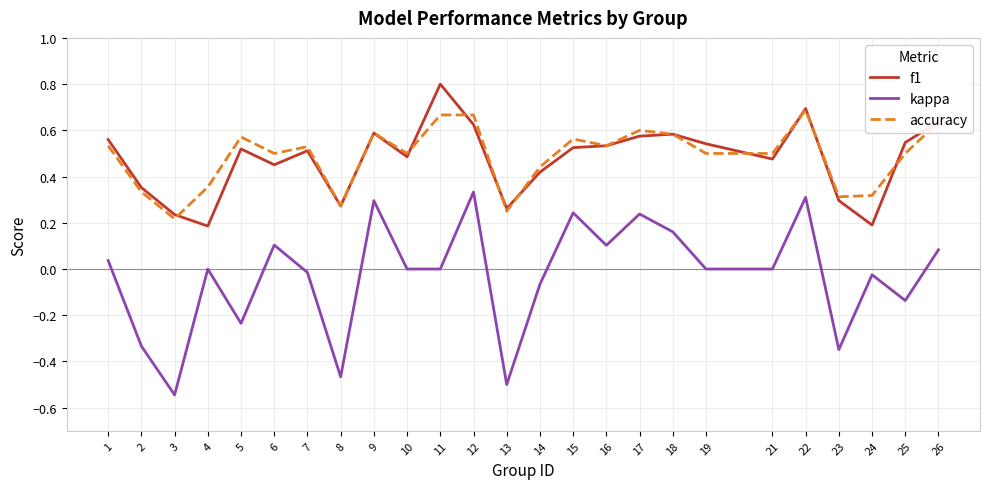

List the series in order of their peak value, lowest first.

kappa, accuracy, f1